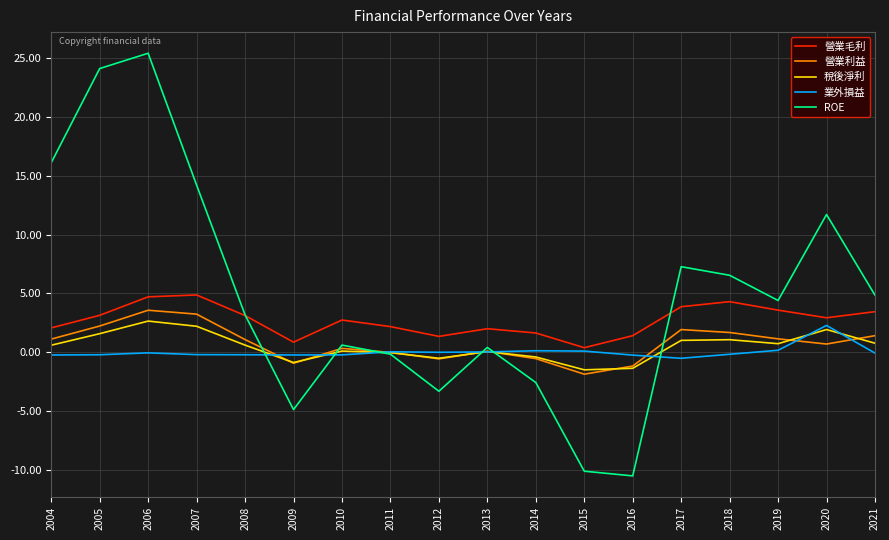

After their last crossing, which series has the higher values: 業外損益 or 稅後淨利?

稅後淨利